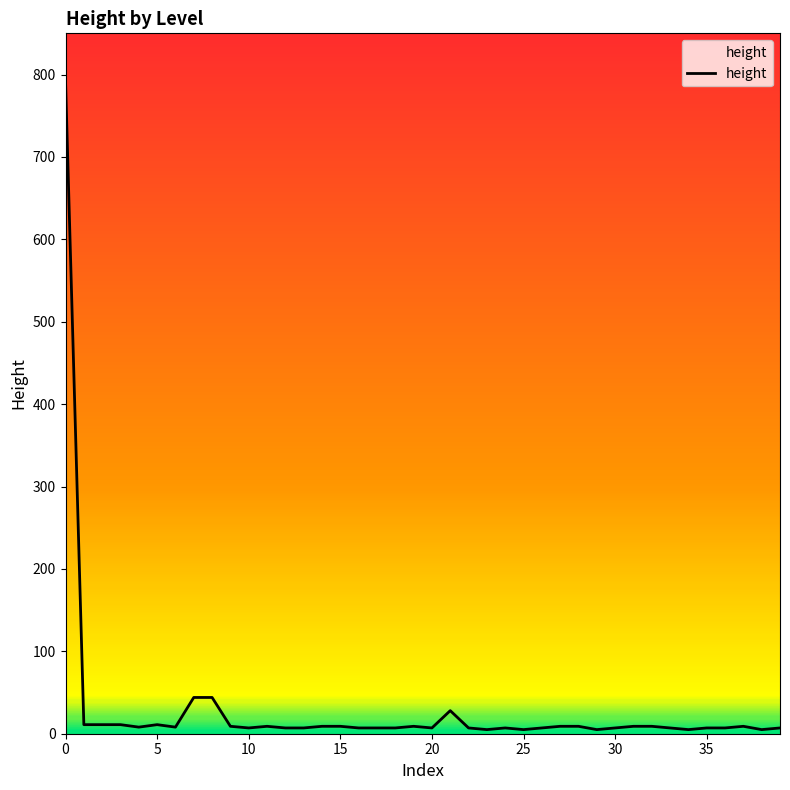

What is the greatest value displayed?

792